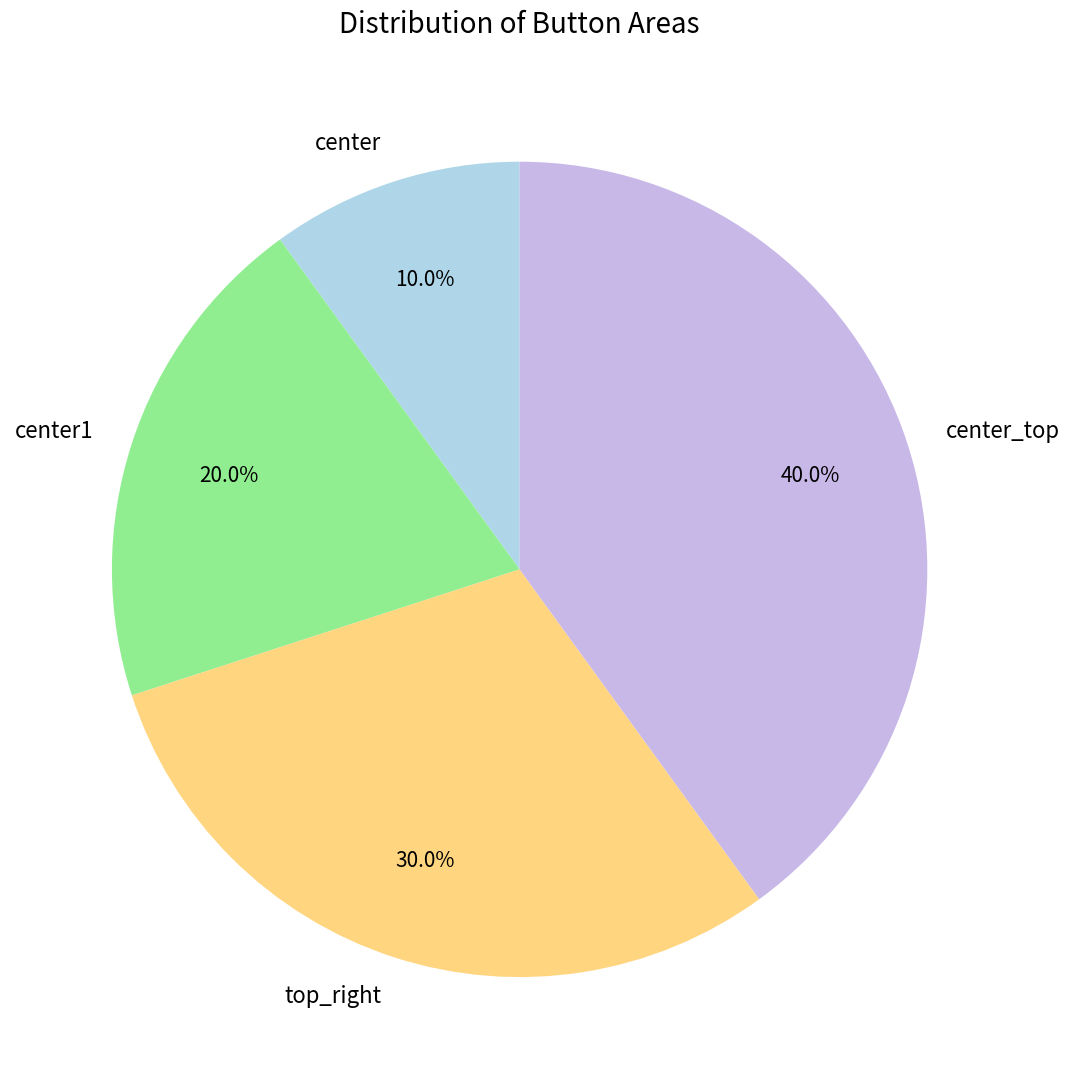

How many slices are in this pie chart?

4